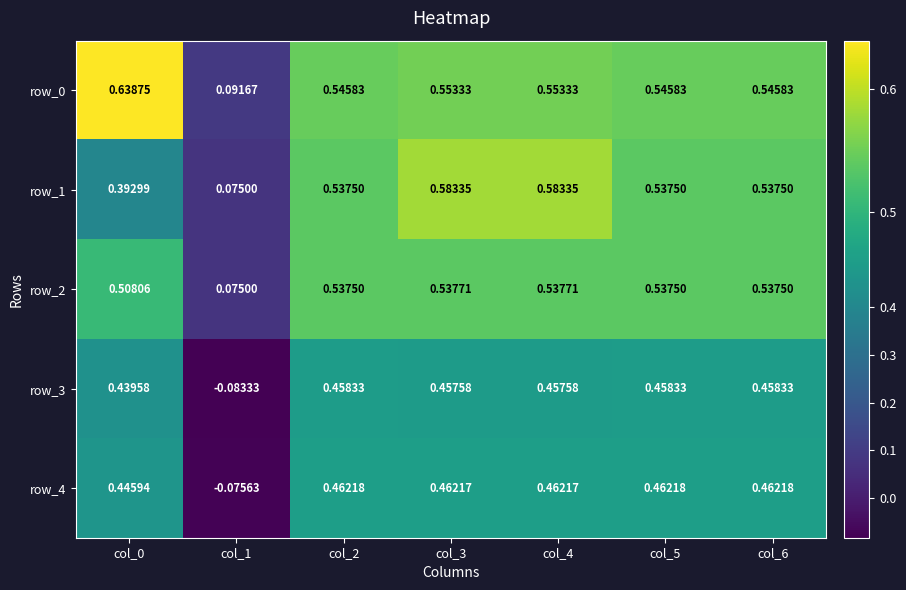

Is the value of row_0 at col_2 greater than the value of row_4 at col_6?

Yes